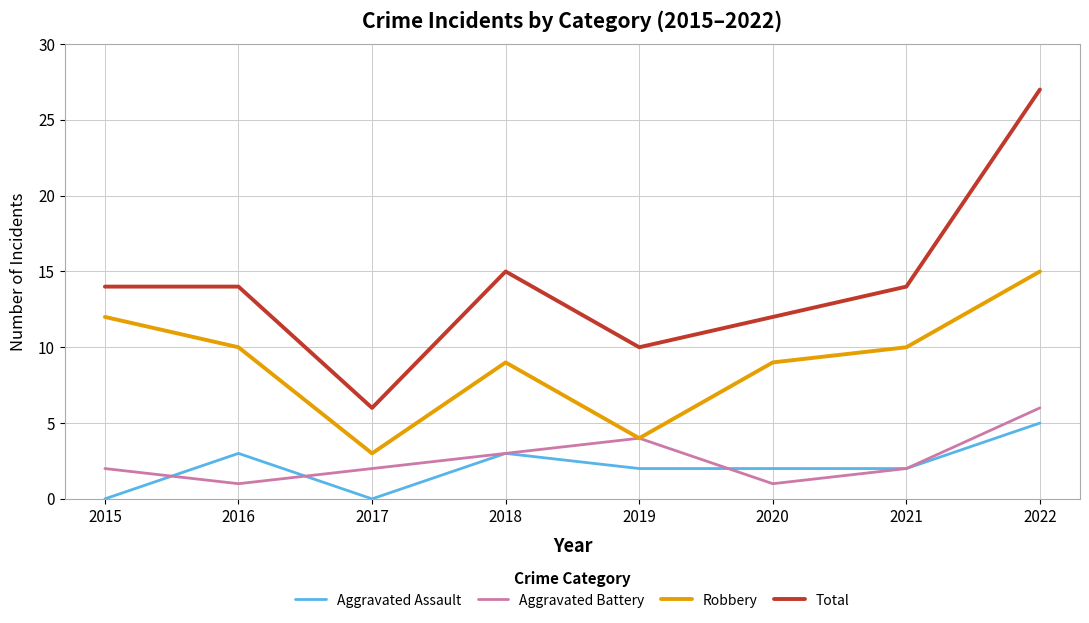

Which series has the largest range (max minus min)?

Total